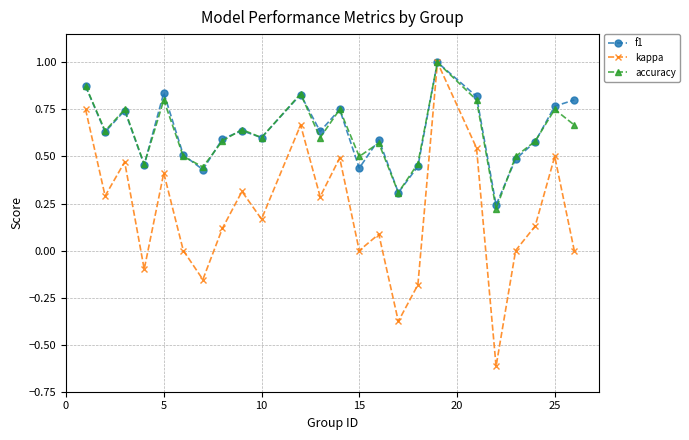

Which series has the largest range (max minus min)?

kappa